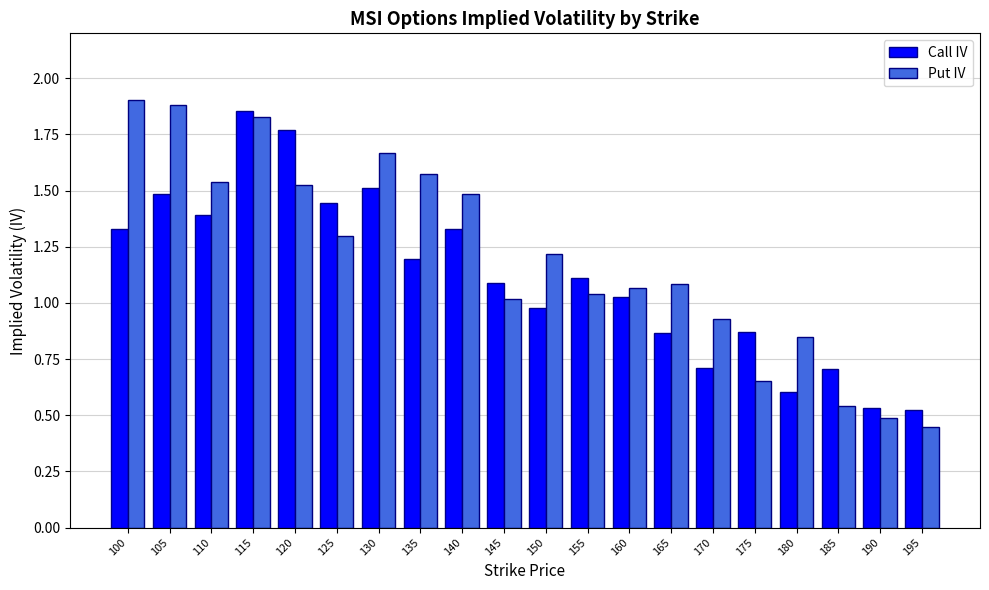

The value of Call IV at 125 is 2.4. True or false?

False